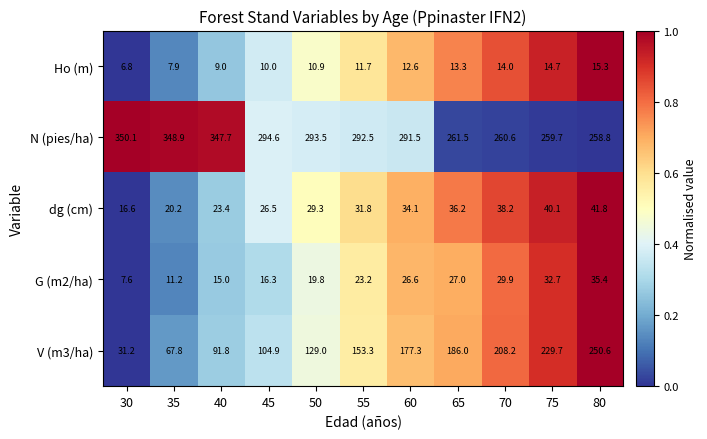

What is the maximum value shown in the chart?

350.1